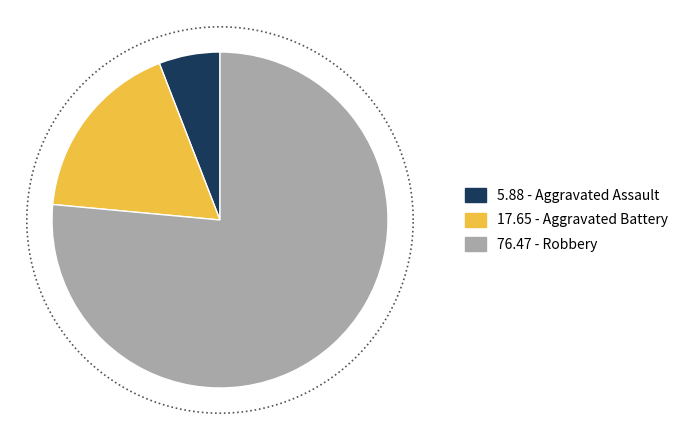

Rank the categories by value from lowest to highest.

Aggravated Assault, Aggravated Battery, Robbery